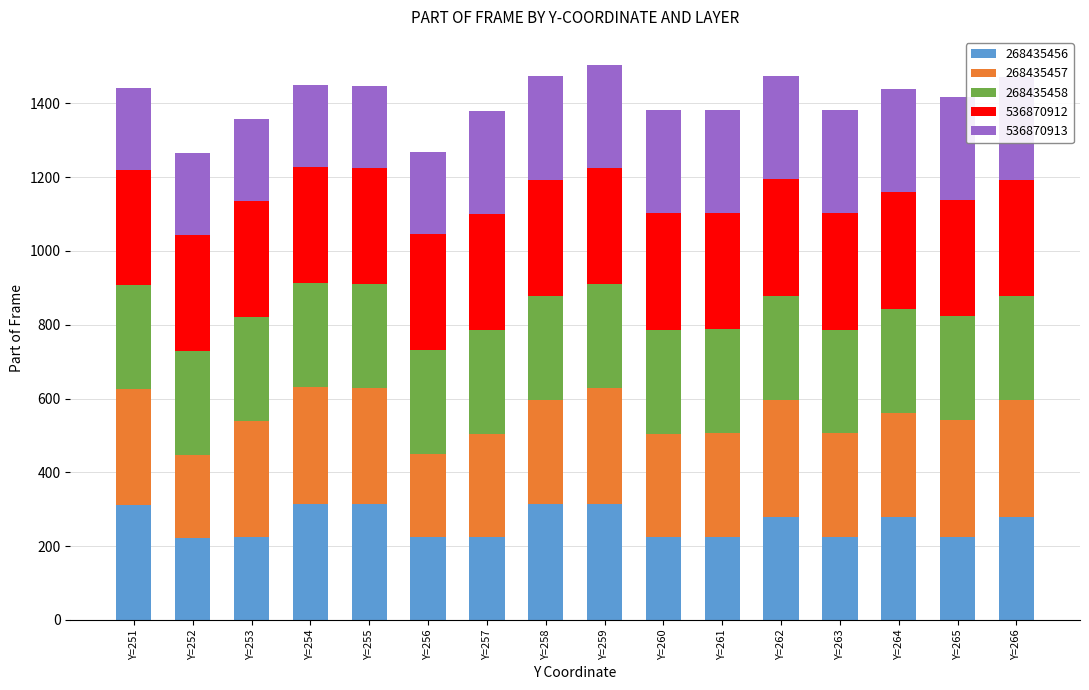

What is the total value across all series at Y=259?

1505